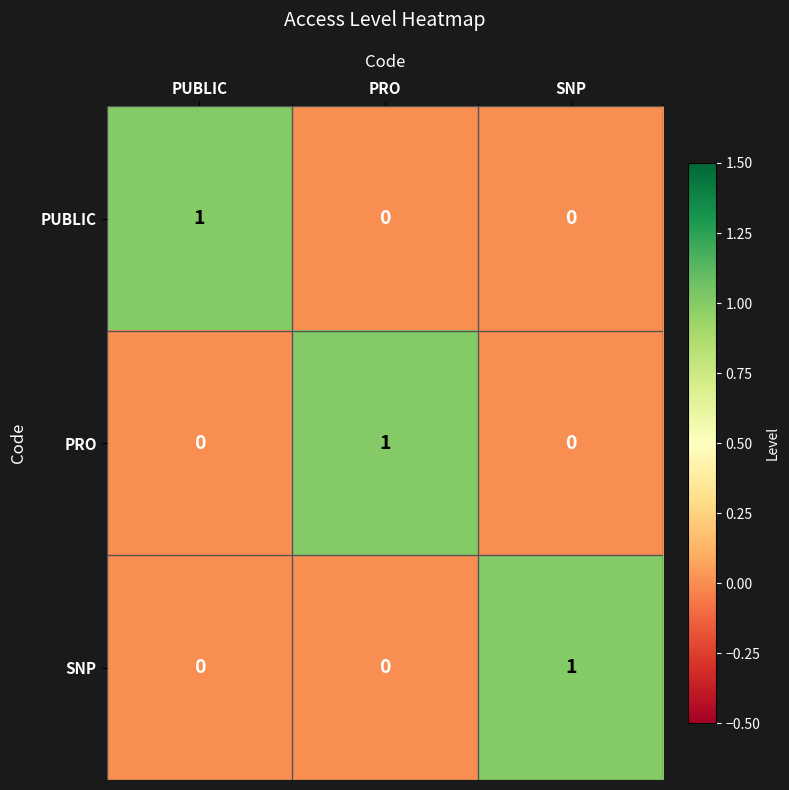

True or false: SNP has a value of 0 at PUBLIC.

True